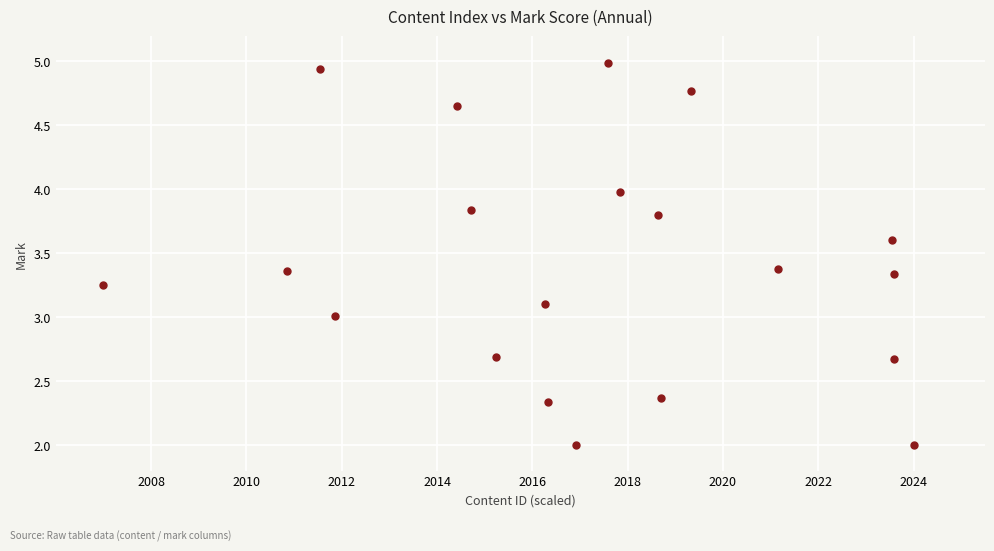

What is the range of X values (max minus min)?

17.0